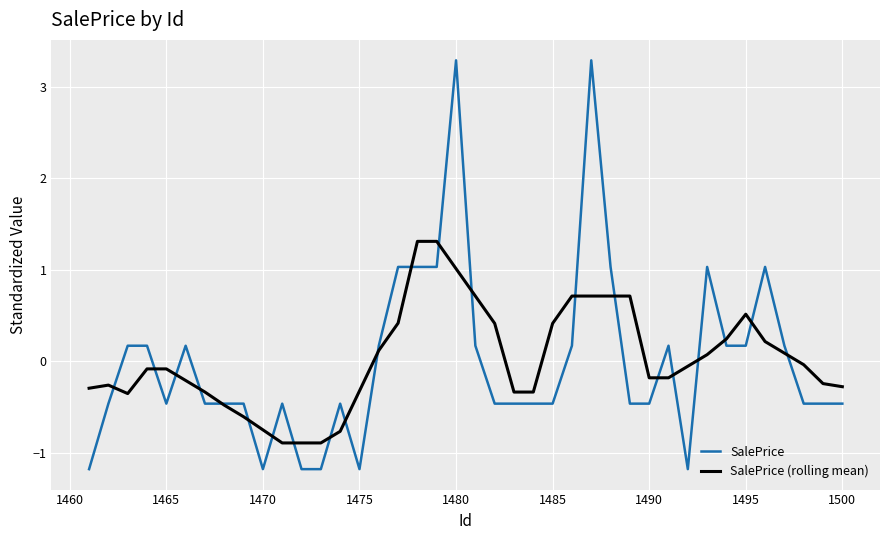

Rank the series by their maximum value, from lowest to highest.

SalePrice (rolling mean), SalePrice